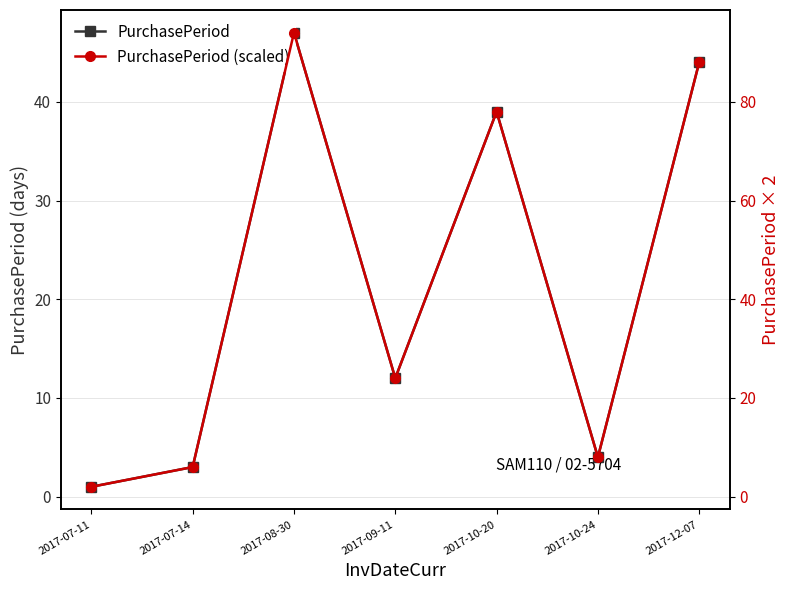

How many interior local peaks does the PurchasePeriod (scaled) series have?

2